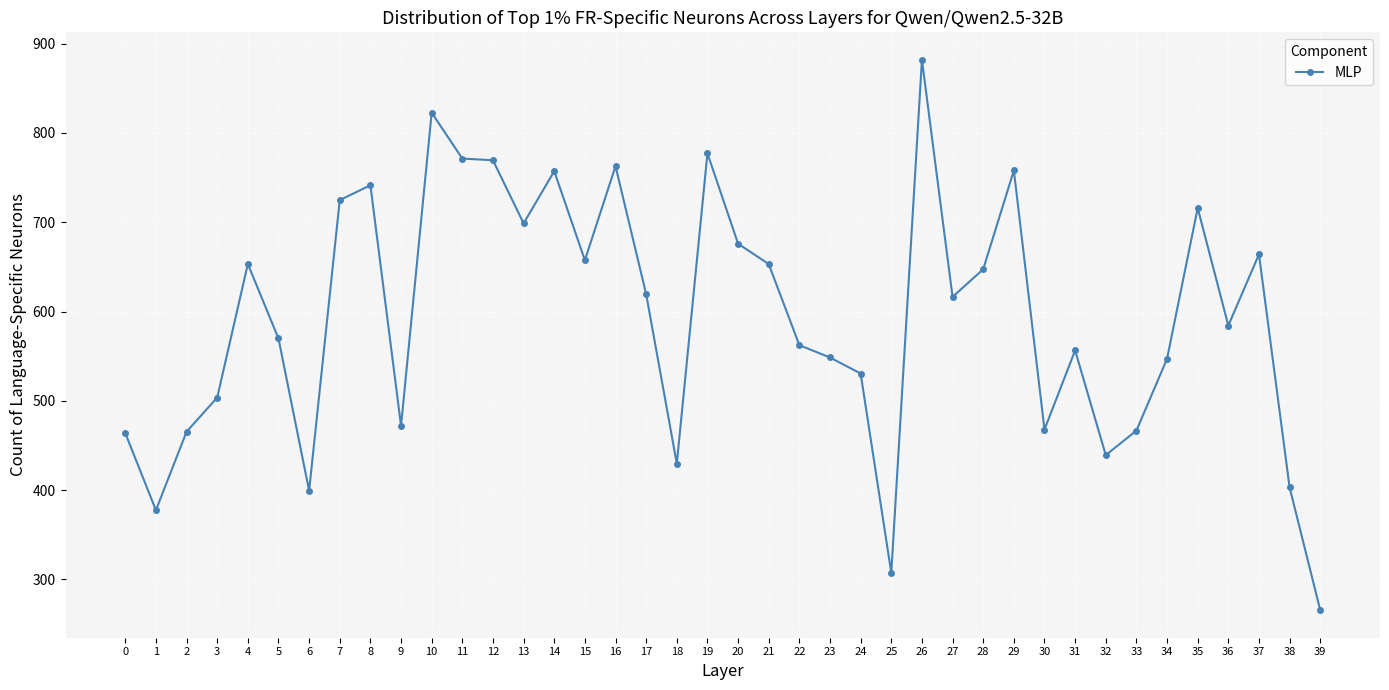

Which has a higher value, 32 or 2?

2